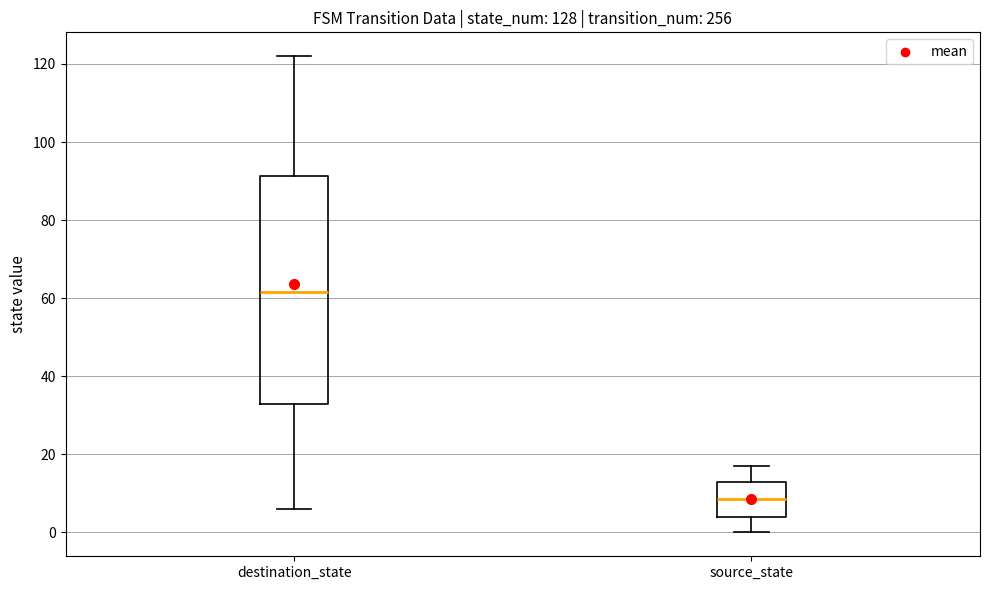

Reading left to right, transcribe this box plot: for each box, give where its median line is, the range the box spans, and where its two whiskers end, as read against the y-axis. The values are not printed on the chart, so give them approximately, as read against the axis.

destination_state: median 62, box 34 to 92, whiskers 6 to 122
source_state: median 8, box 4 to 14, whiskers 0 to 18